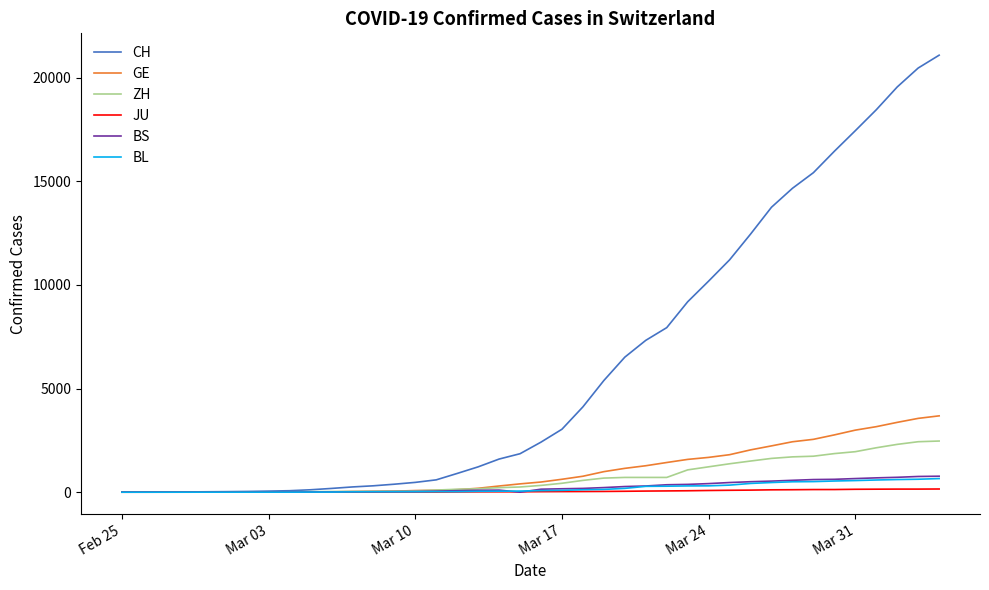

Which series has the widest spread of values?

CH